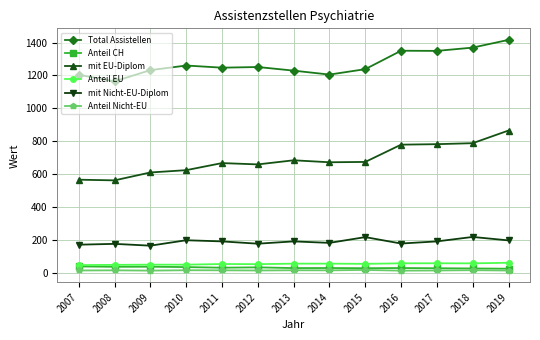

Is it true that mit Nicht-EU-Diplom equals 191.0 at 2017?

True